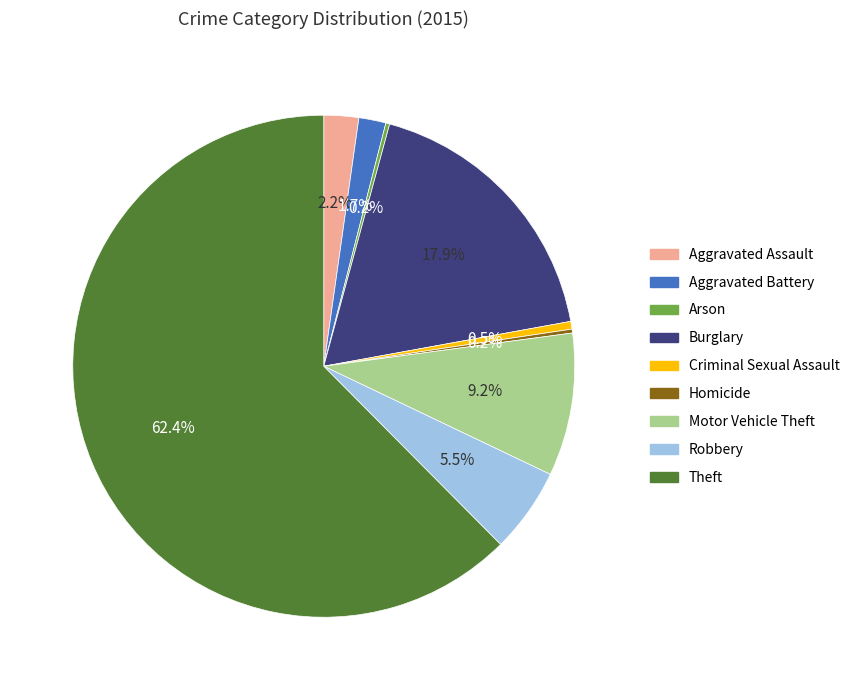

To the nearest percent, what is the difference between the Criminal Sexual Assault and Robbery slice percentages?

5%